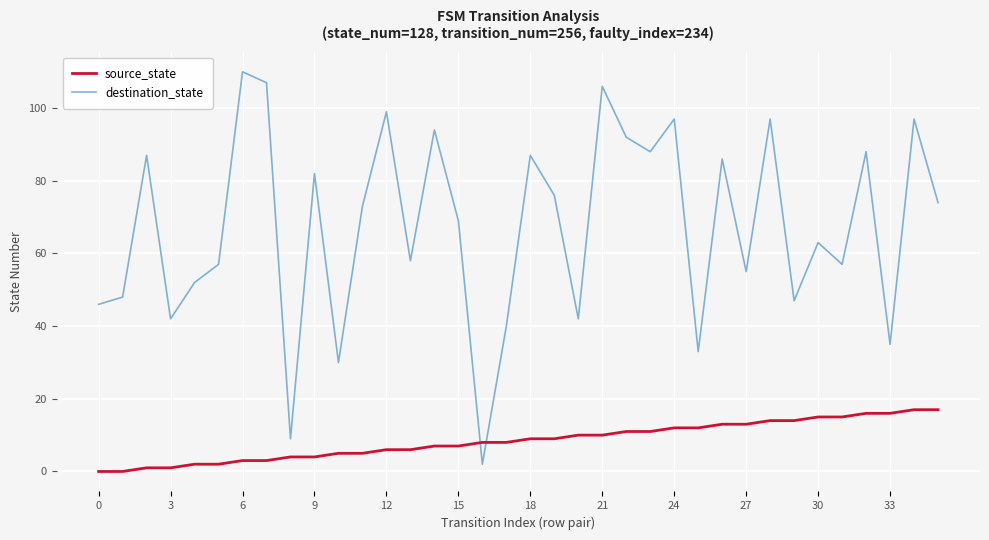

Which series has the widest spread of values?

destination_state